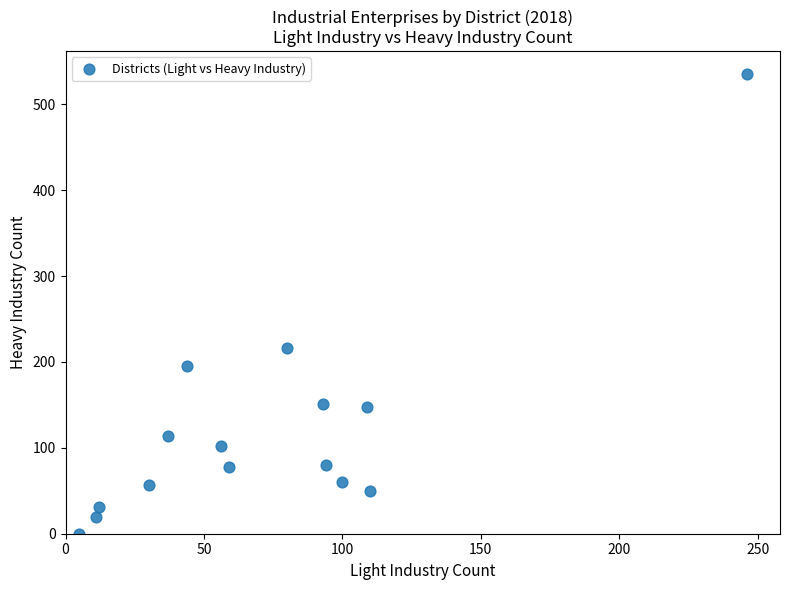

What is the range of X values (max minus min)?

241